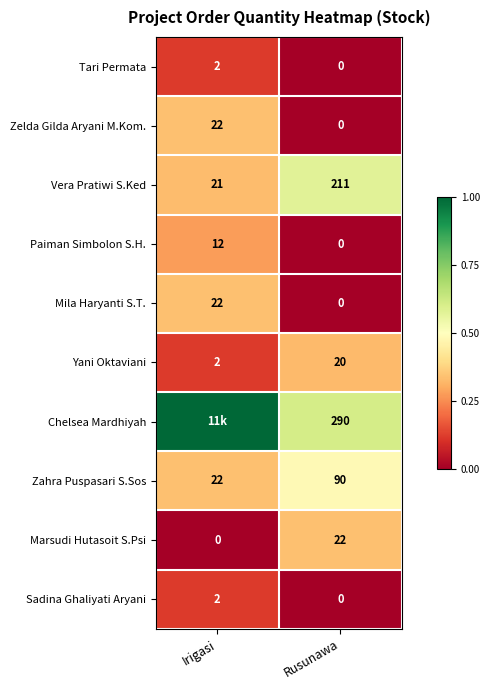

True or false: Mila Haryanti S.T. has a value of 22 at Irigasi.

True